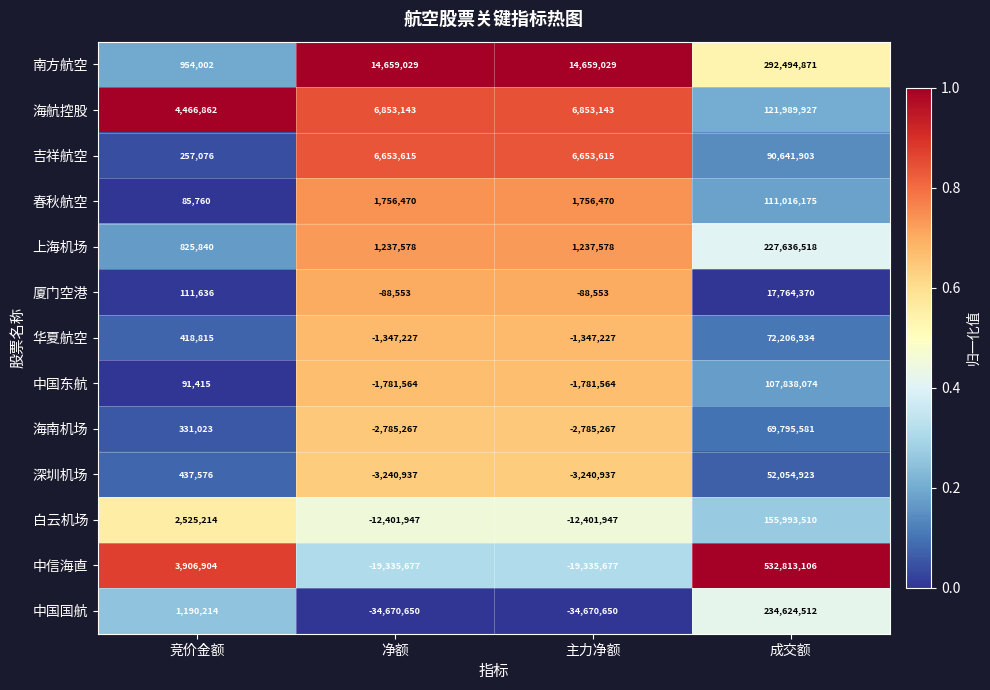

Which series has the largest total across all categories?

中信海直